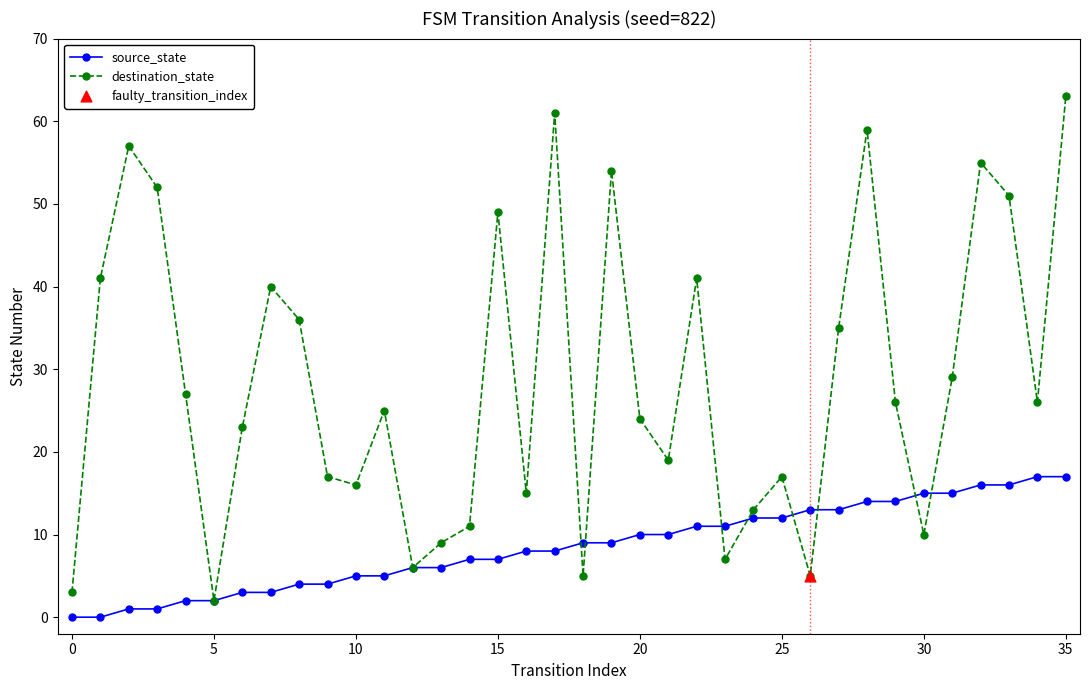

Which series has the largest total across all categories?

destination_state